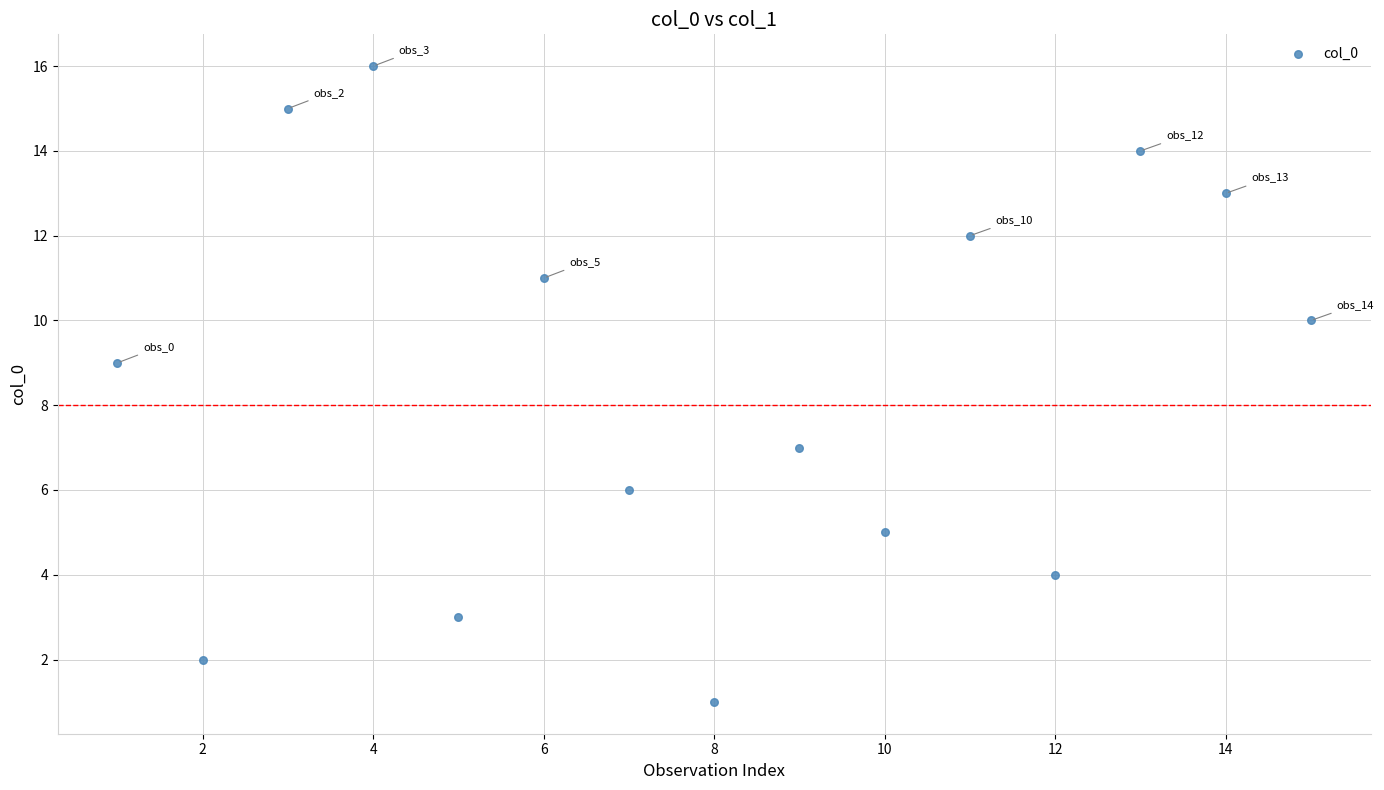

What is the range of X values (max minus min)?

14